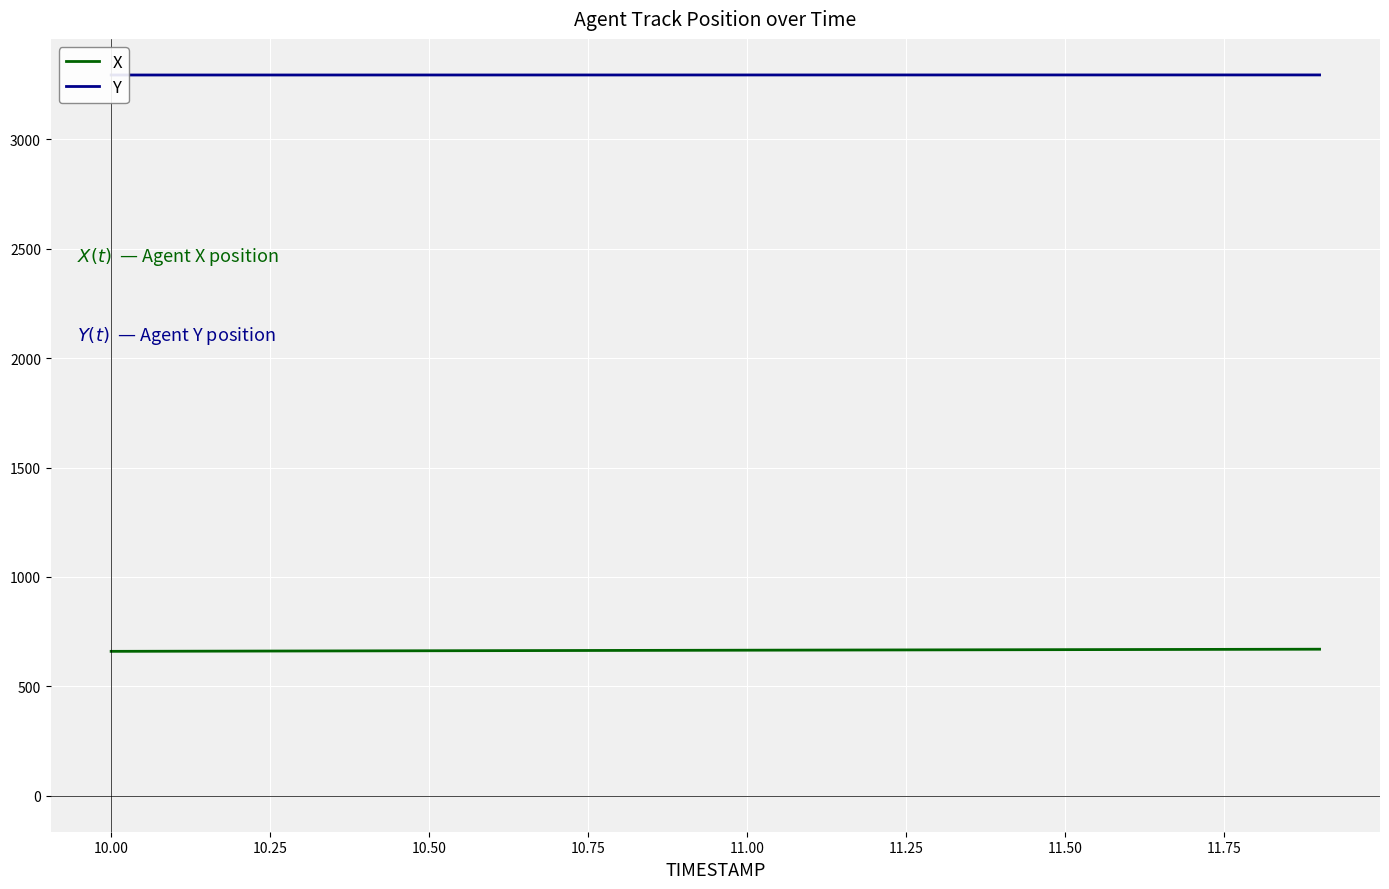

What is the maximum value shown in the chart?

3295.1